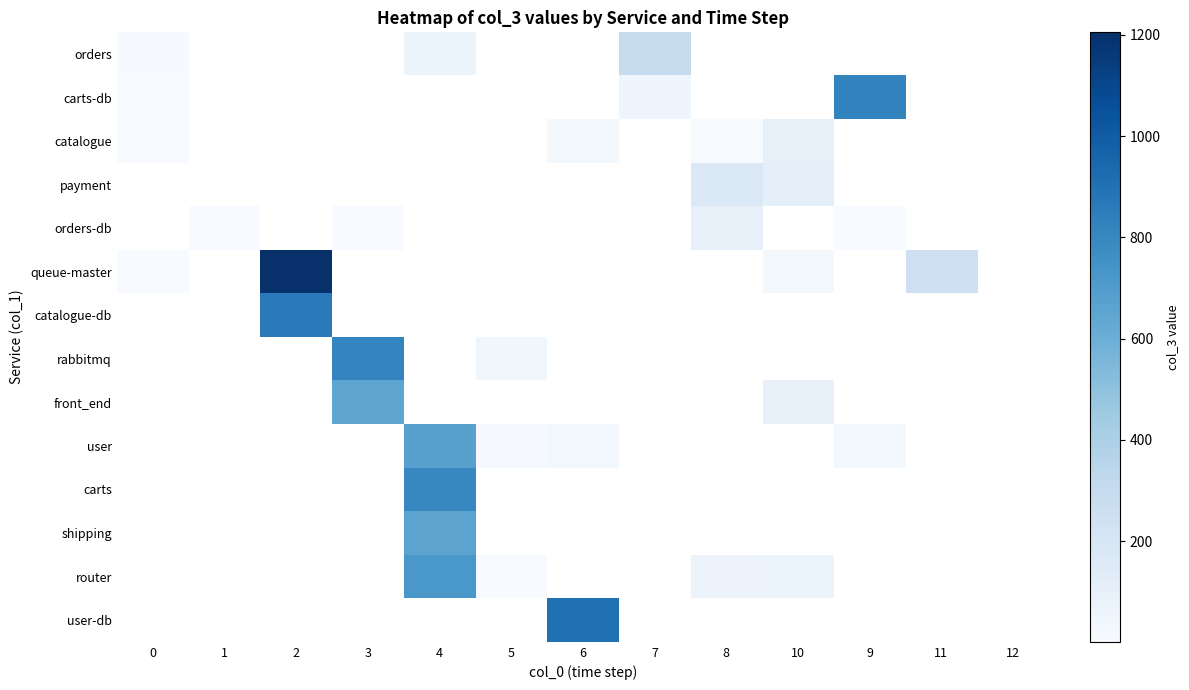

Between 12 and 2, which is larger?

2